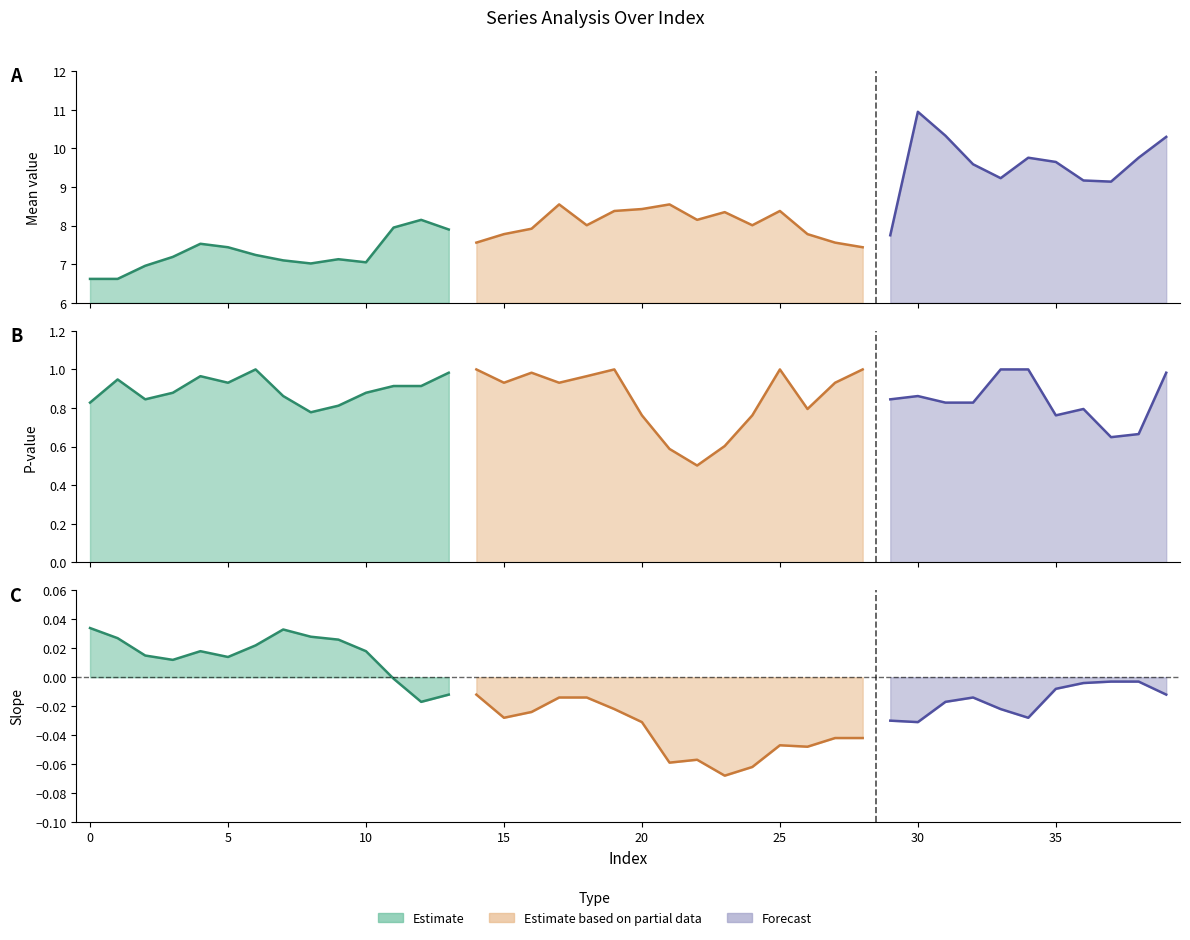

True or false: slp and pvalue intersect in this chart.

False